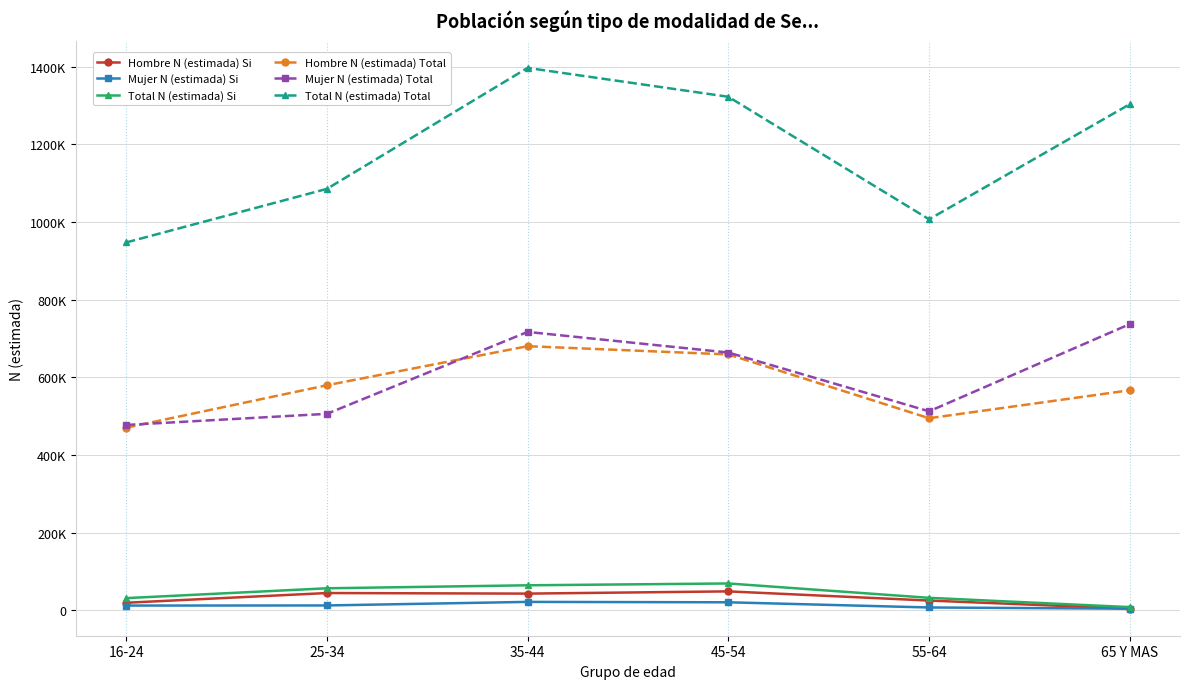

What are all the series names shown in the legend?

Hombre N (estimada) Si, Mujer N (estimada) Si, Total N (estimada) Si, Hombre N (estimada) Total, Mujer N (estimada) Total, Total N (estimada) Total